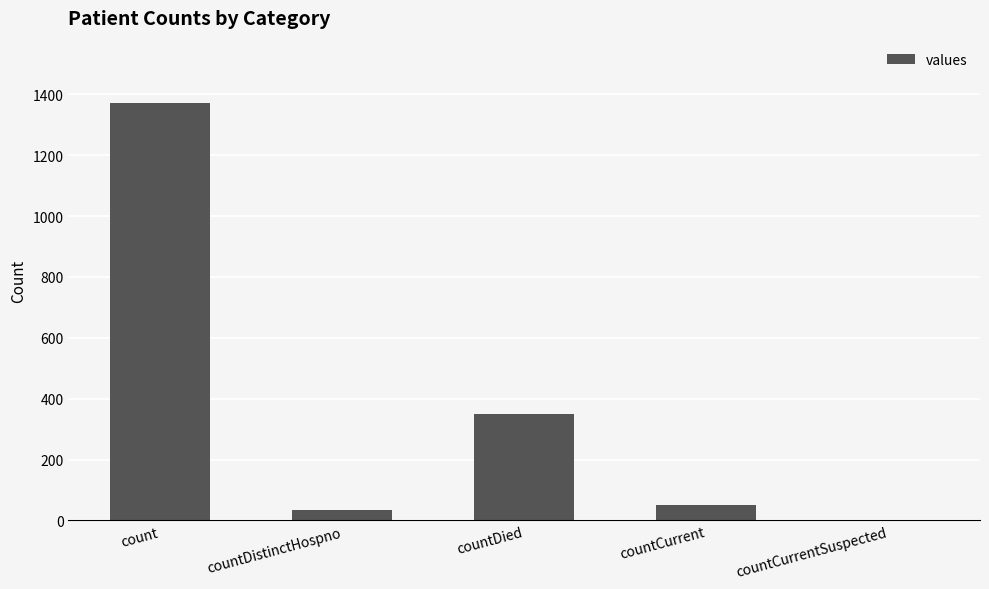

Approximately how many times larger is the value at countDistinctHospno compared to countCurrent?

0.6